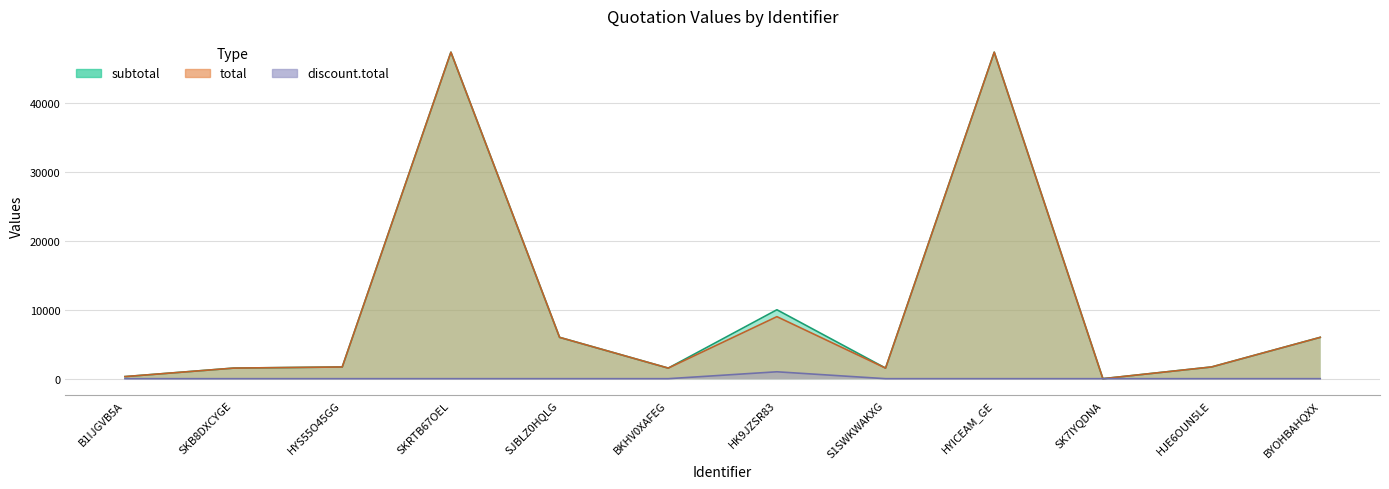

How many data points in total are less than 1700?

5